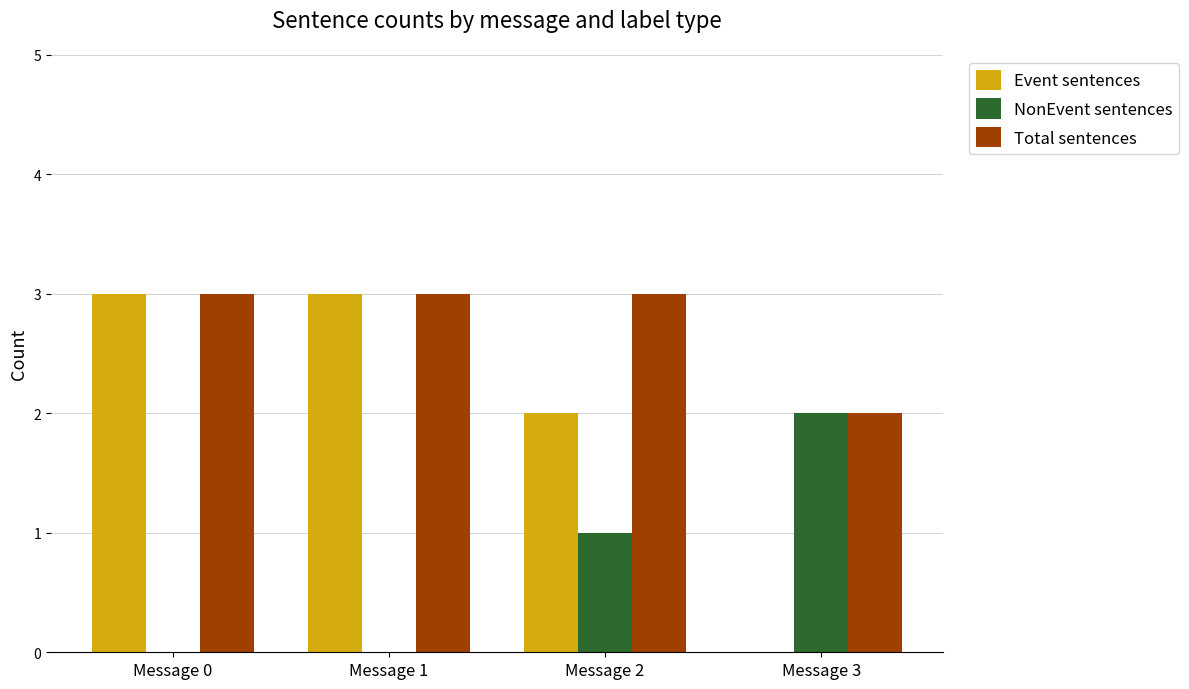

Is the value of Event sentences at Message 3 greater than the value of NonEvent sentences at Message 3?

No